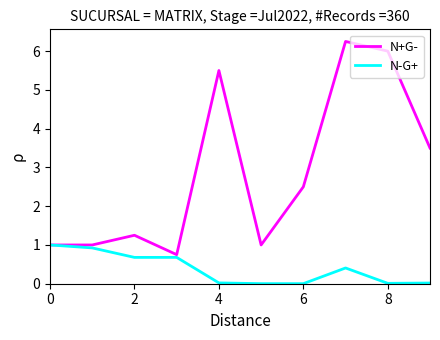

What is the difference between the maximum and minimum values in the N+G- series?

5.5